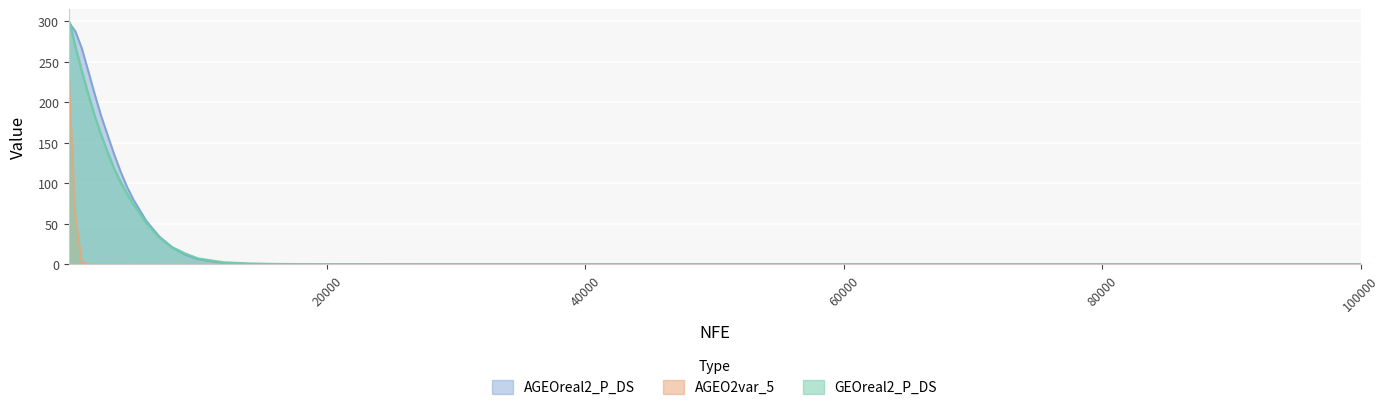

At which label does GEOreal2_P_DS reach its peak?

5